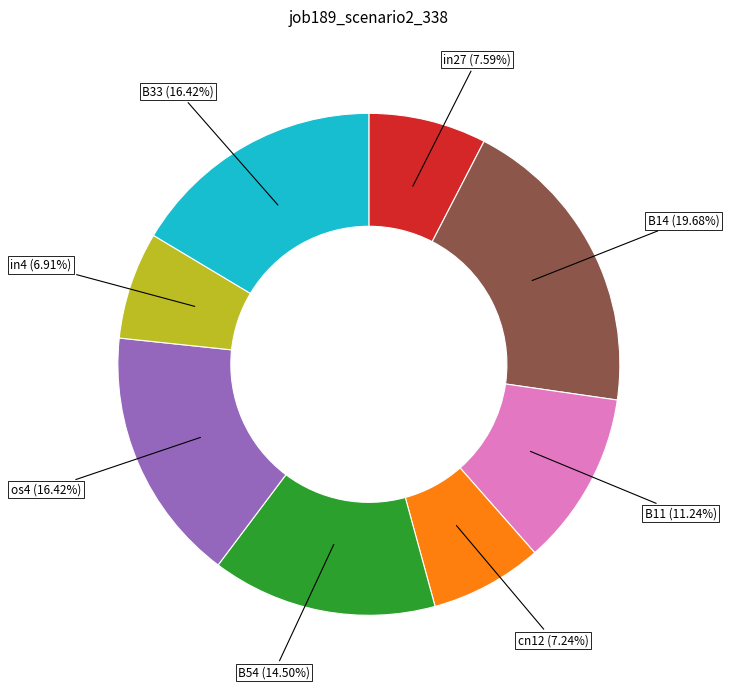

Is there a majority slice in this chart?

No